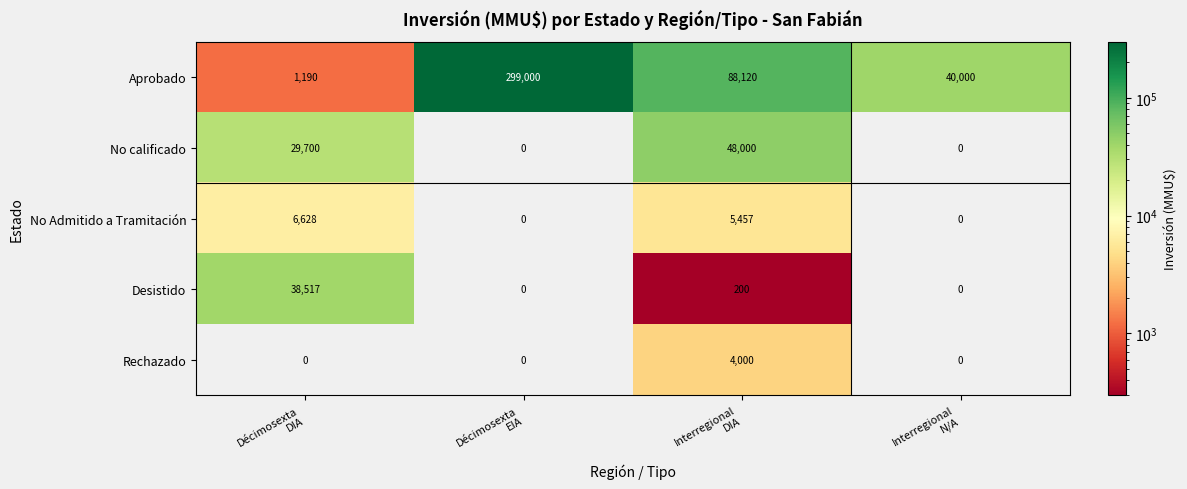

What is the difference between the maximum and minimum values in the Aprobado series?

297810